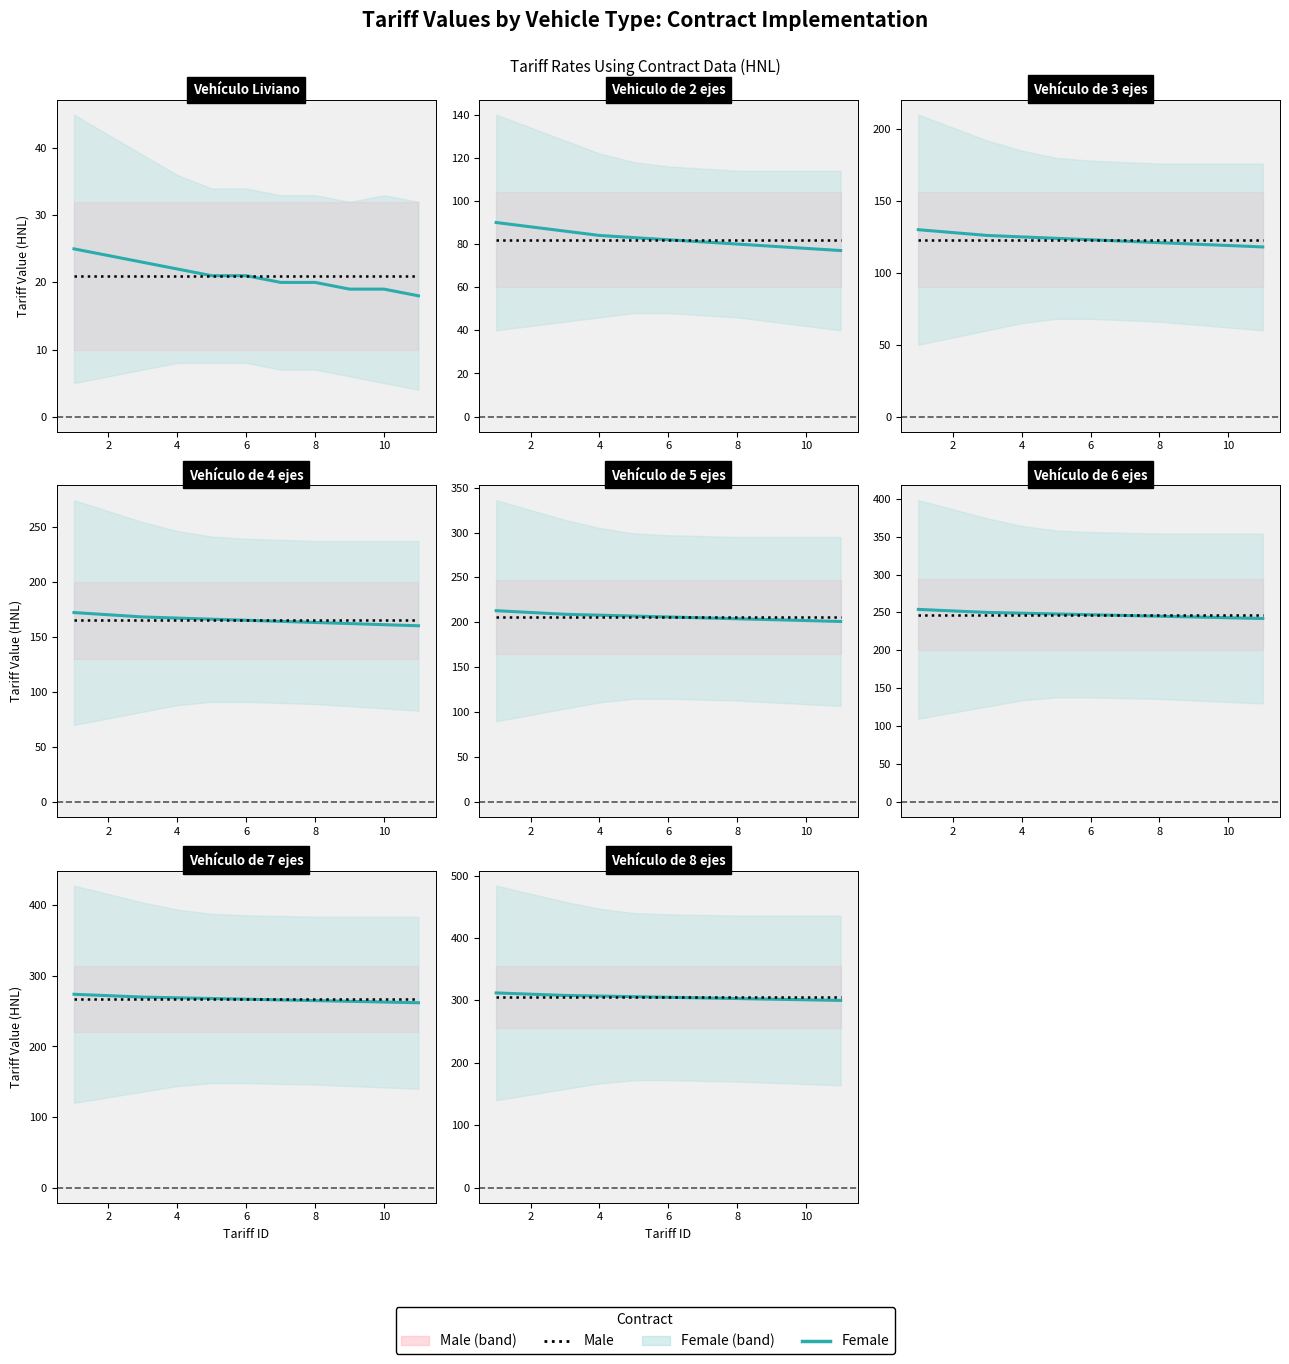

What is the sum of the Female values at 12 and 7?

607